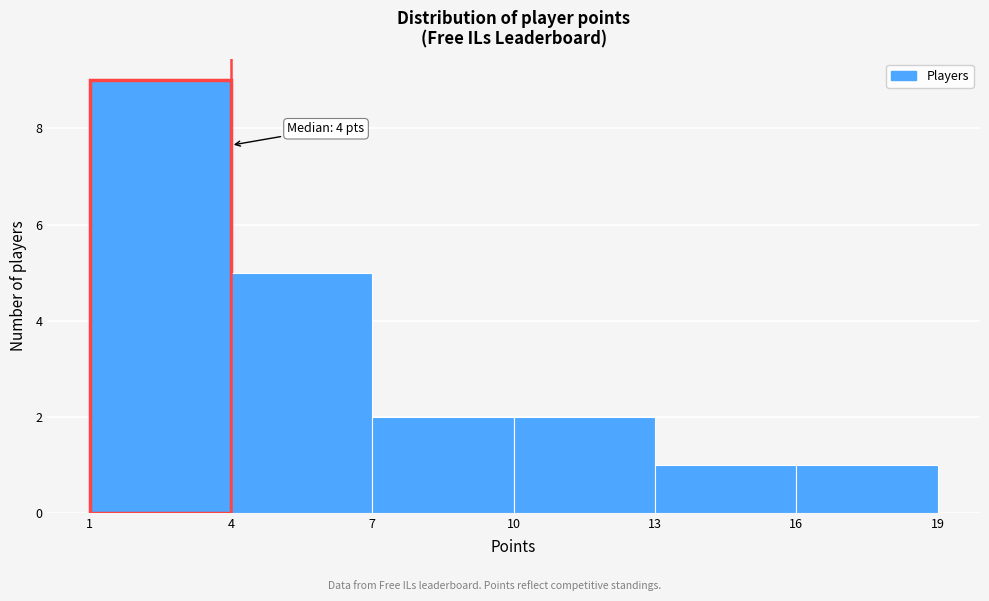

Over which range of the x-axis is the bar tallest?

1 to 4